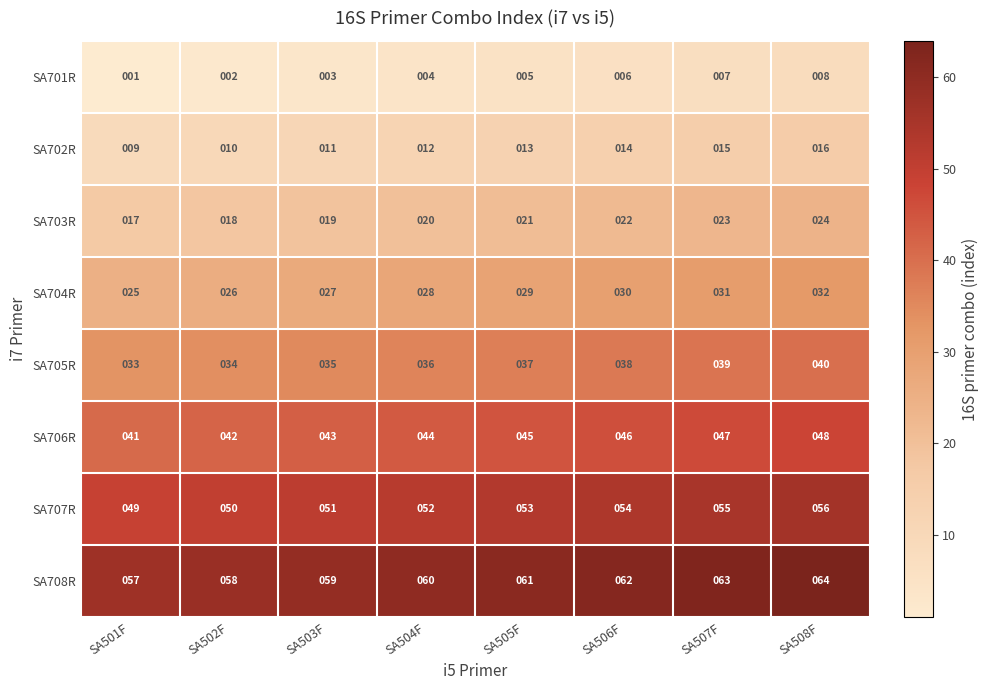

What is the spread (max minus min) of values at SA505F?

56